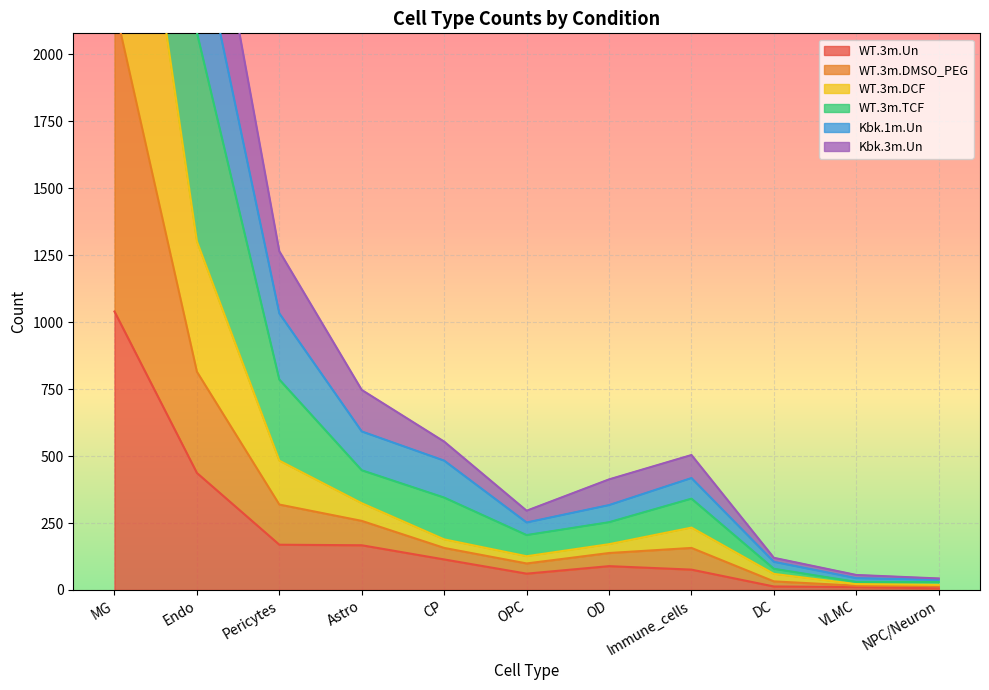

How many interior local valleys does the WT.3m.TCF series have?

1